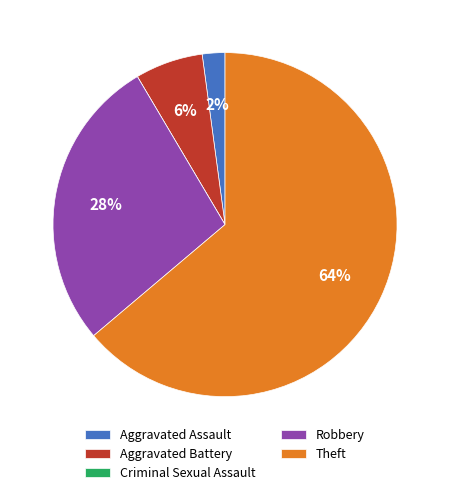

Between Aggravated Battery and Aggravated Assault, which is larger?

Aggravated Battery